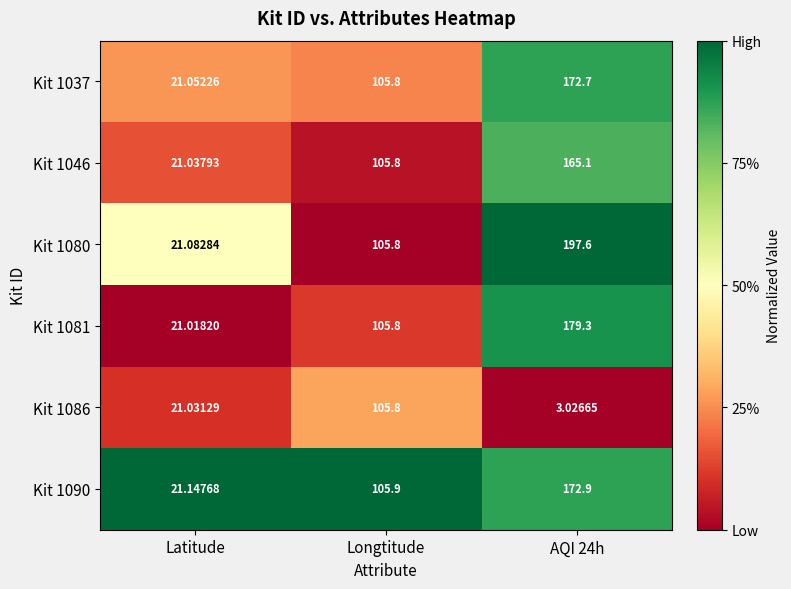

Where is Kit 1081 nearest to the value 100?

Longtitude